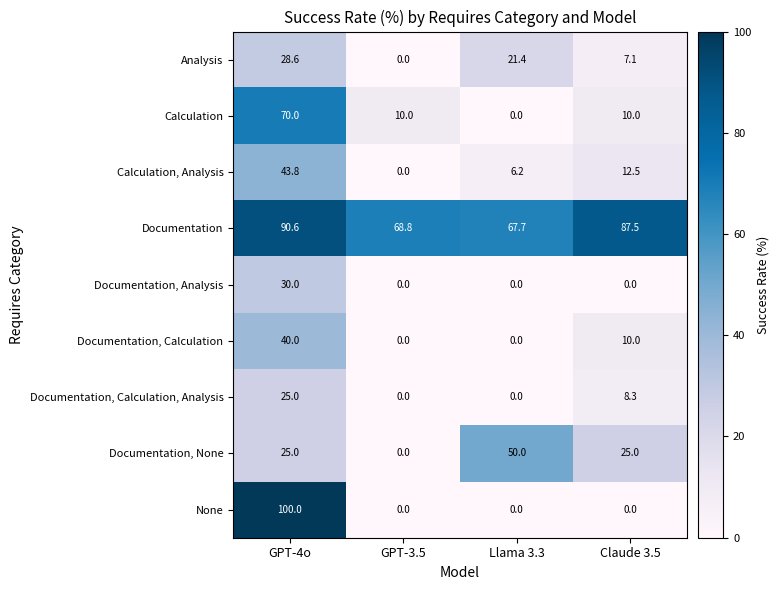

Where does the Calculation series first go above 10?

GPT-4o